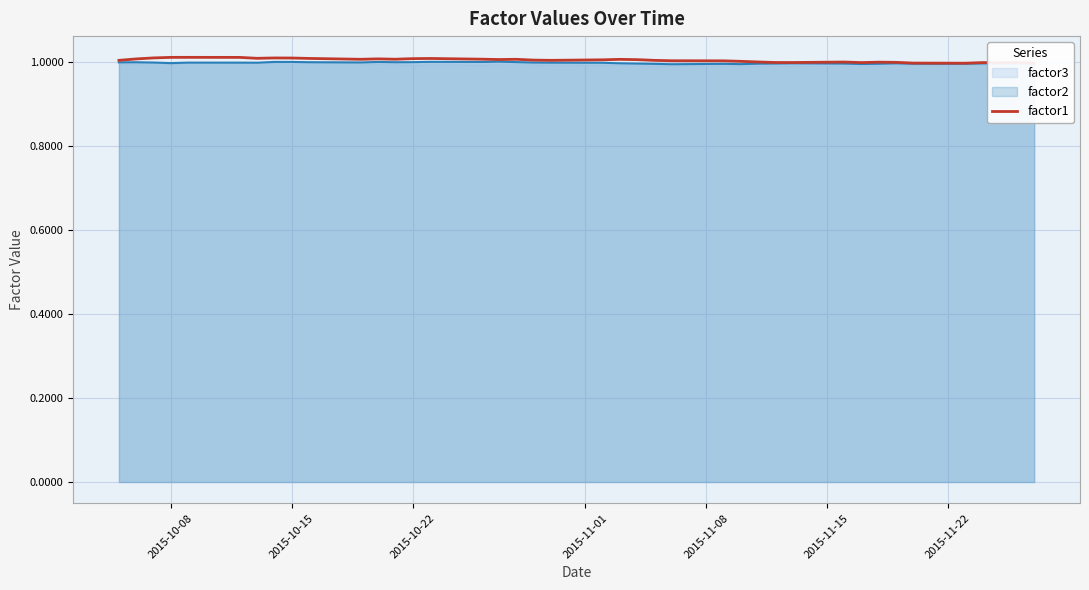

Reading left to right, transcribe all the data shown in this chart.

1.0	1.0	1.0	1.0	1.0	1.0	1.0	1.0	1.0	1.0	1.0	1.0	1.0	1.0	1.0	1.0	1.0	1.0	1.0	1.0	1.0	1.0	1.0	1.0	1.0	1.0	1.0	1.0	1.0	1.0	1.0	1.0	1.0	1.0	1.0	1.0	1.0	1.0	1.0	1.0